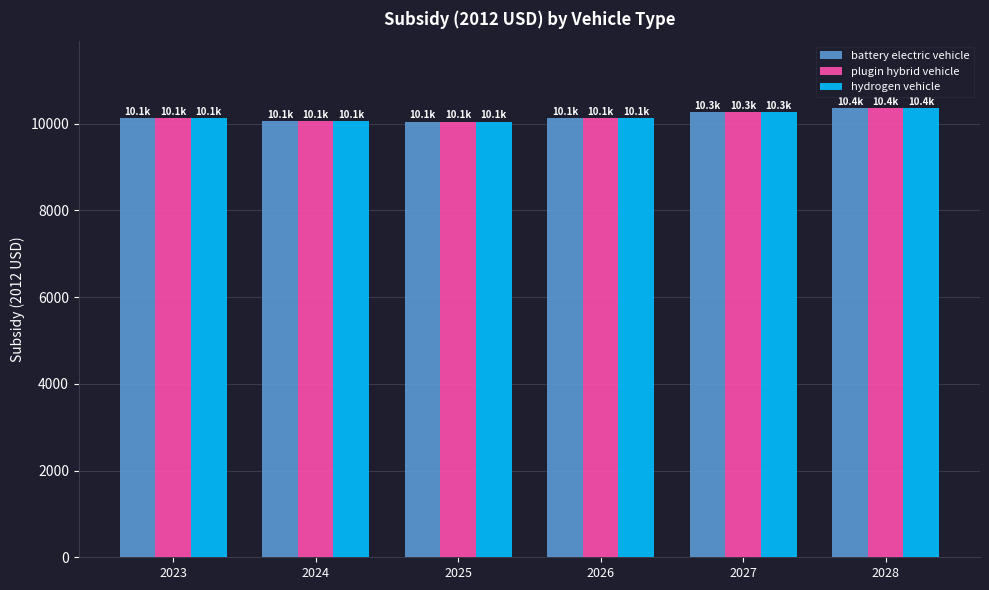

What is the smallest value displayed?

10050.8